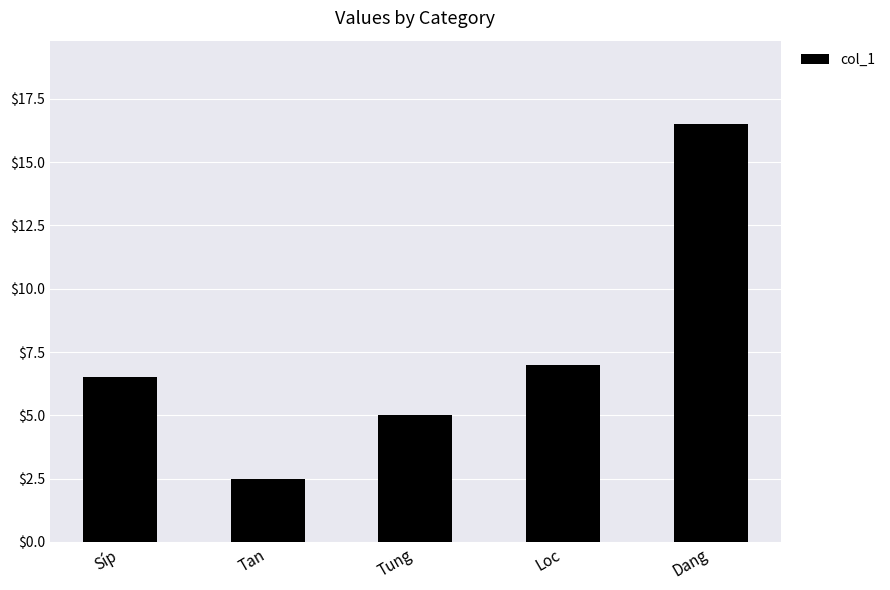

Which label corresponds to the largest value in the chart?

Dang